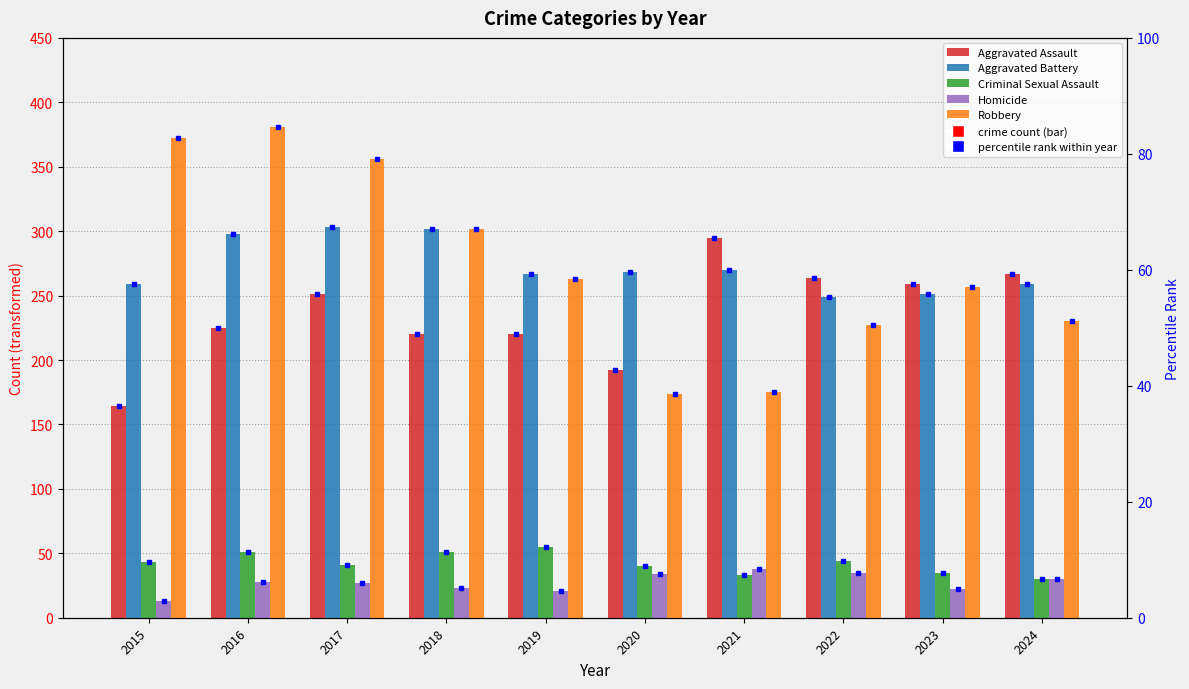

What is the approximate value of Homicide at 2017?

27